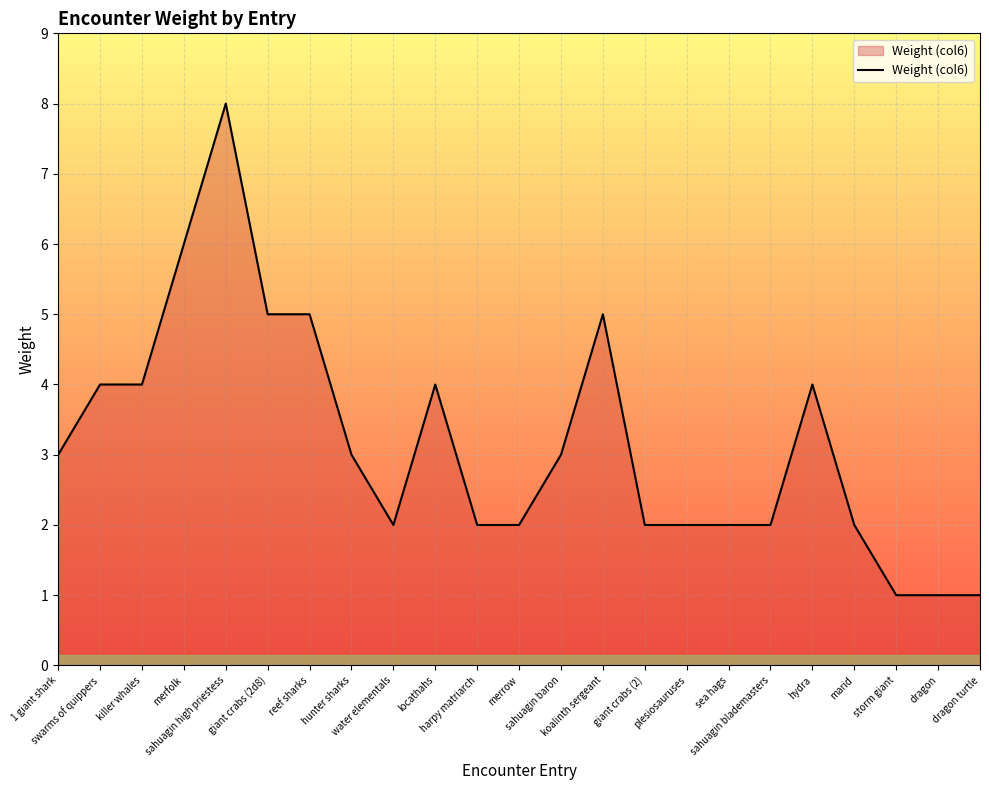

What is the greatest value displayed?

8